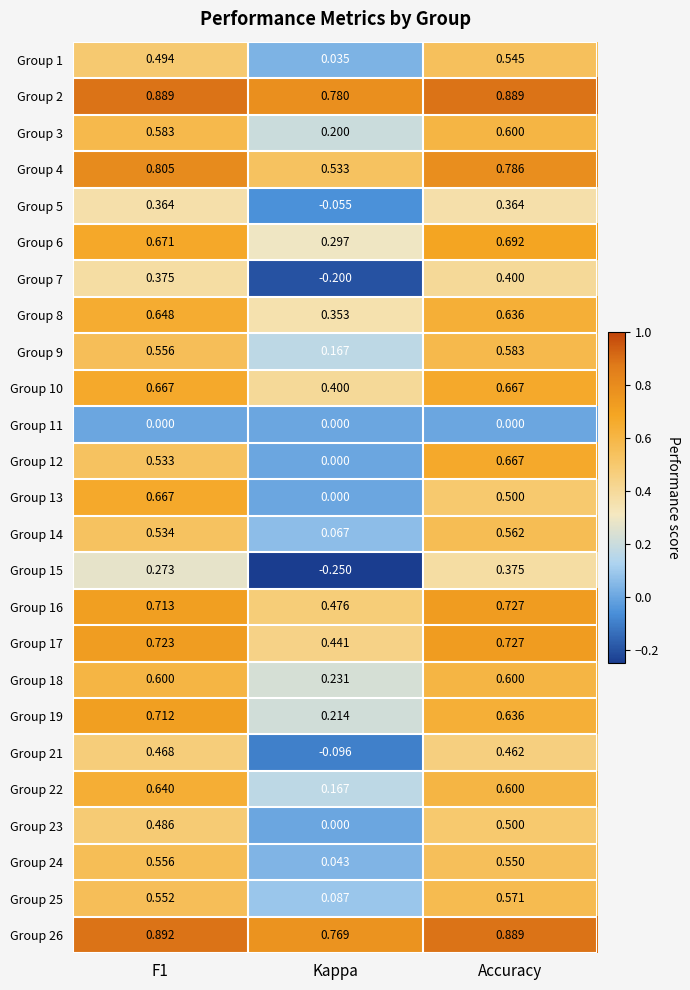

At which label does Group 1 reach its minimum?

Kappa